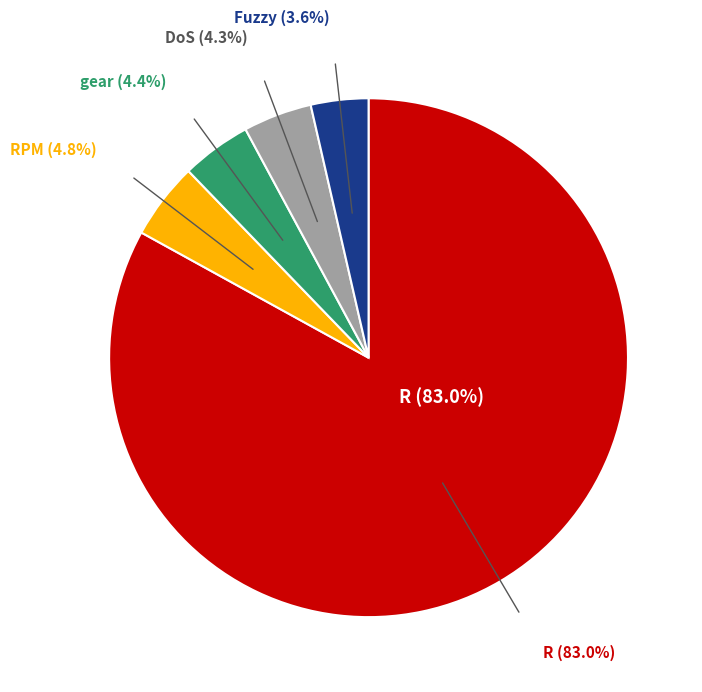

To the nearest percent, what portion does Fuzzy represent?

4%